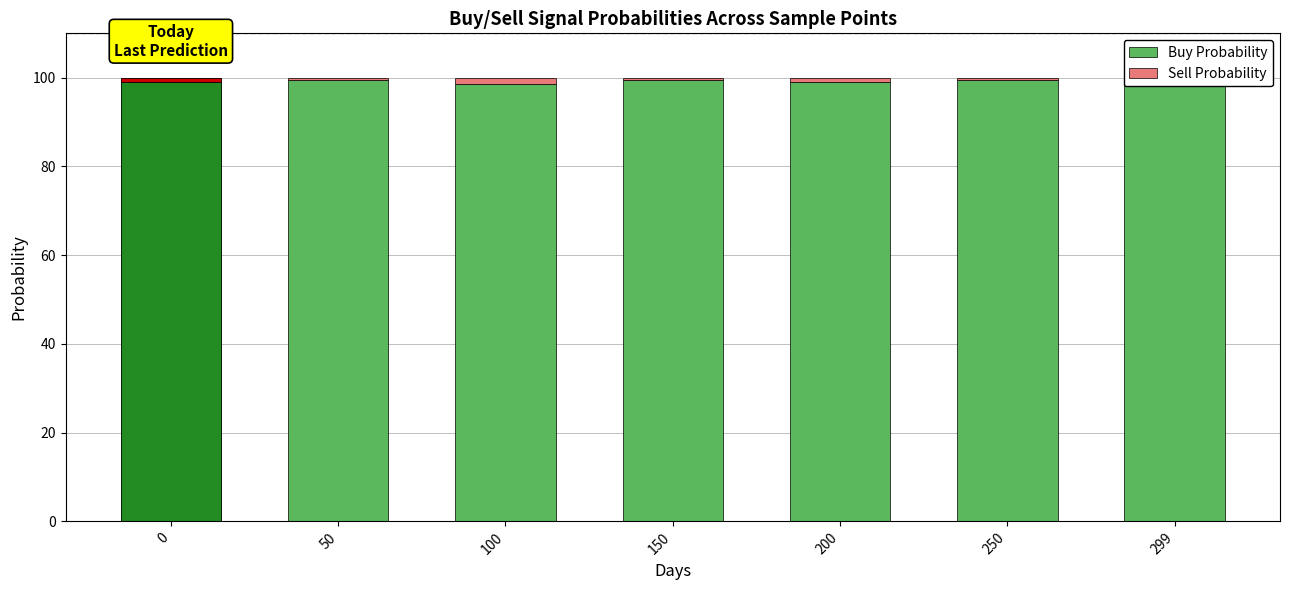

How many bars are there in each group?

2